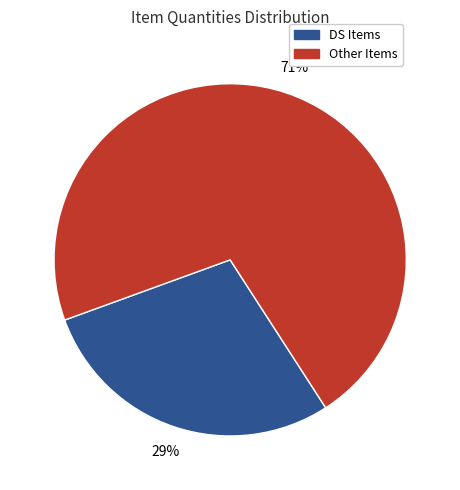

Between Other Items and DS Items, which is larger?

Other Items